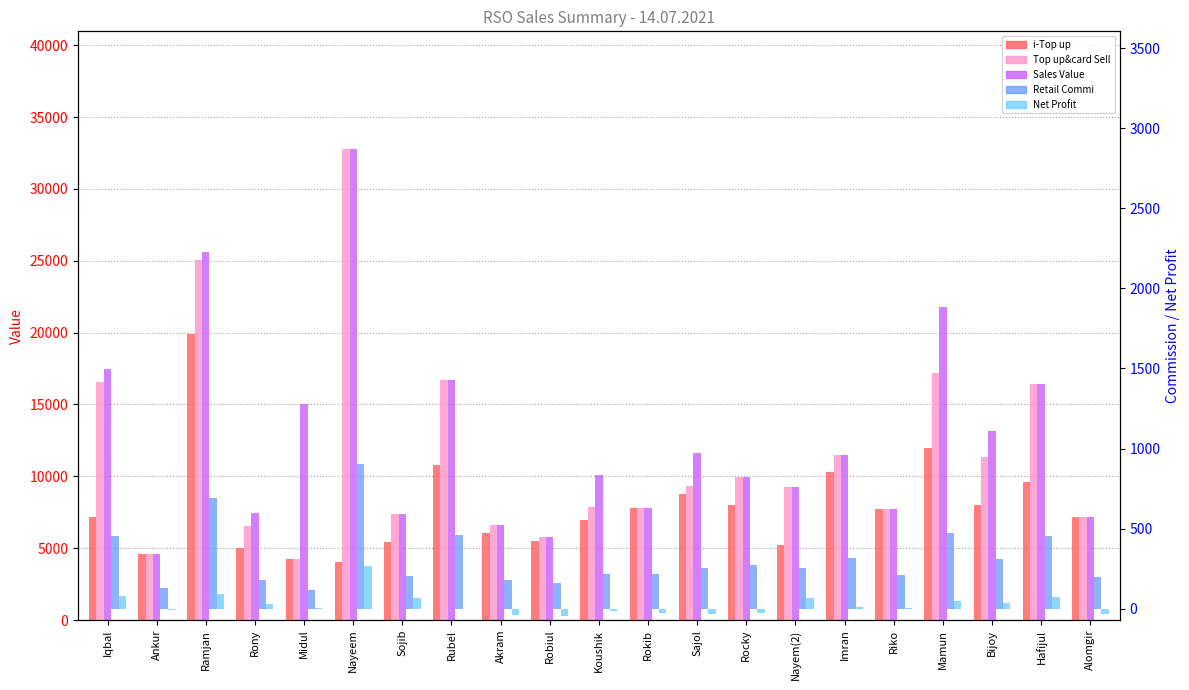

Between Ramjan and Koushik, which series saw the biggest shift?

Top up&card Sell